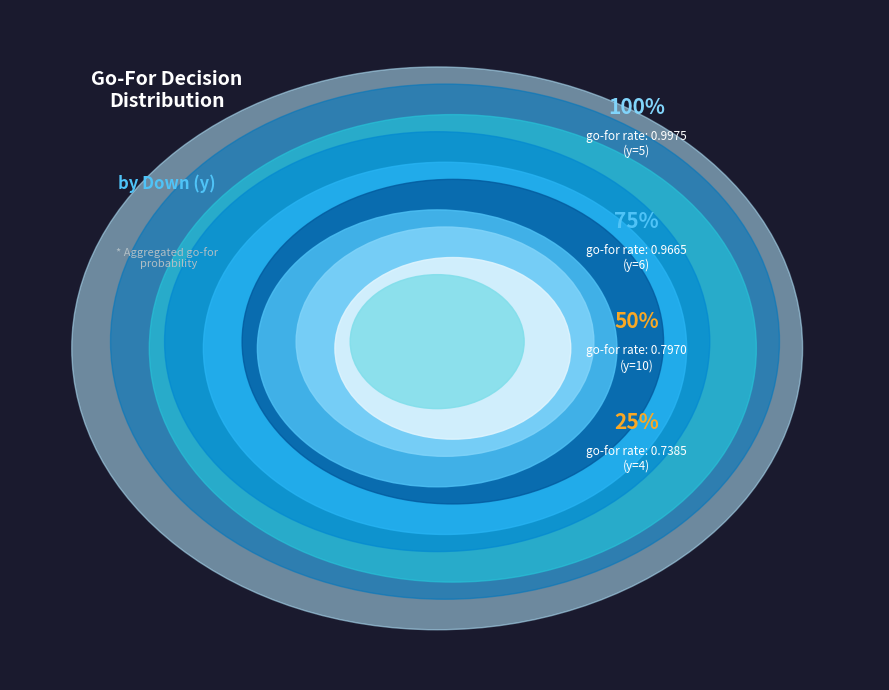

How many slices are in this pie chart?

10